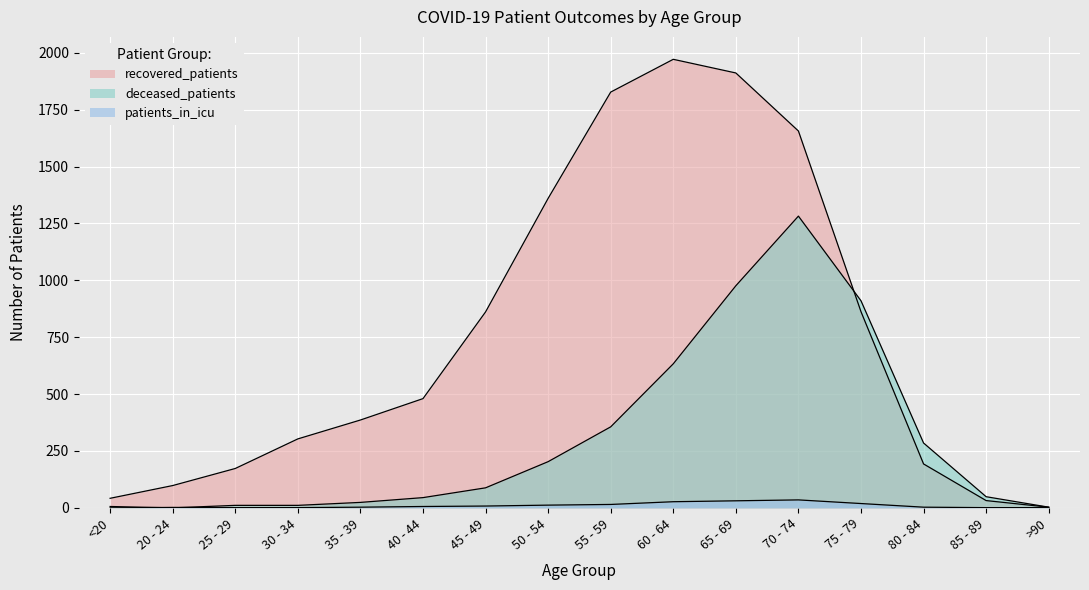

What are all the series names shown in the legend?

recovered_patients, deceased_patients, patients_in_icu